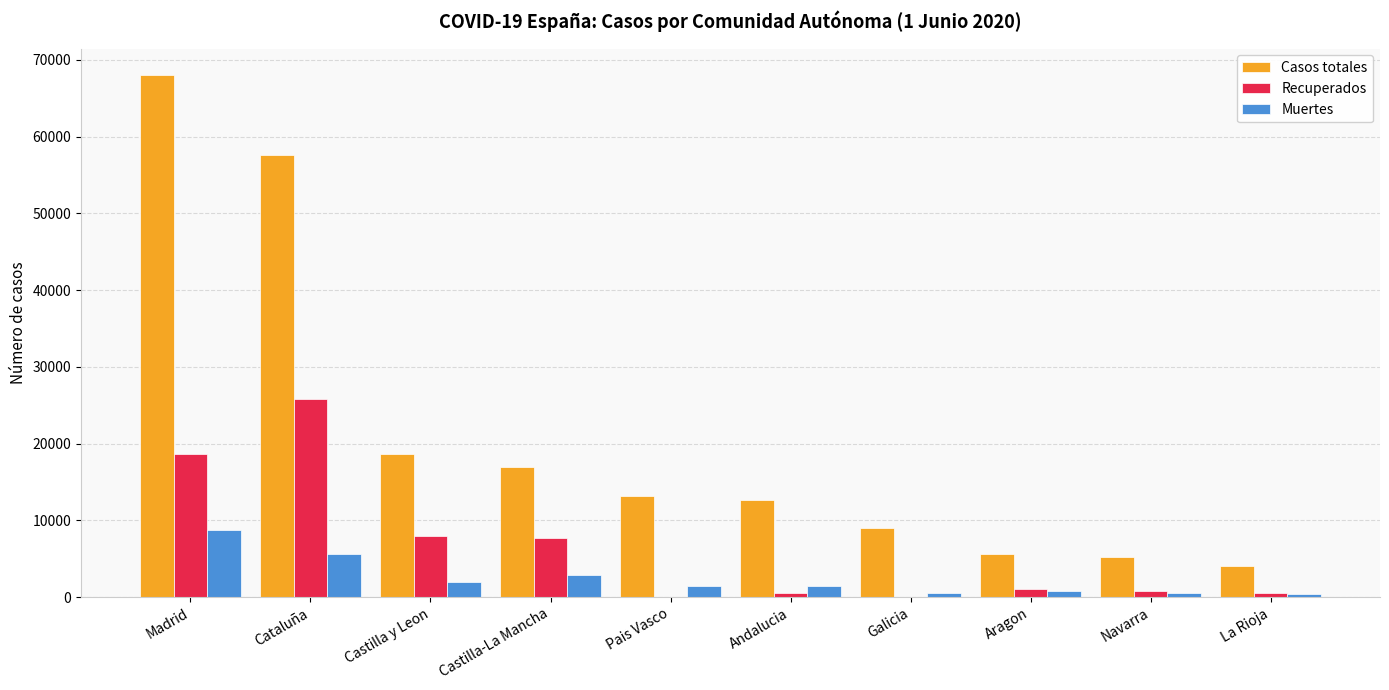

At which category does the chart reach its peak across all series?

Madrid